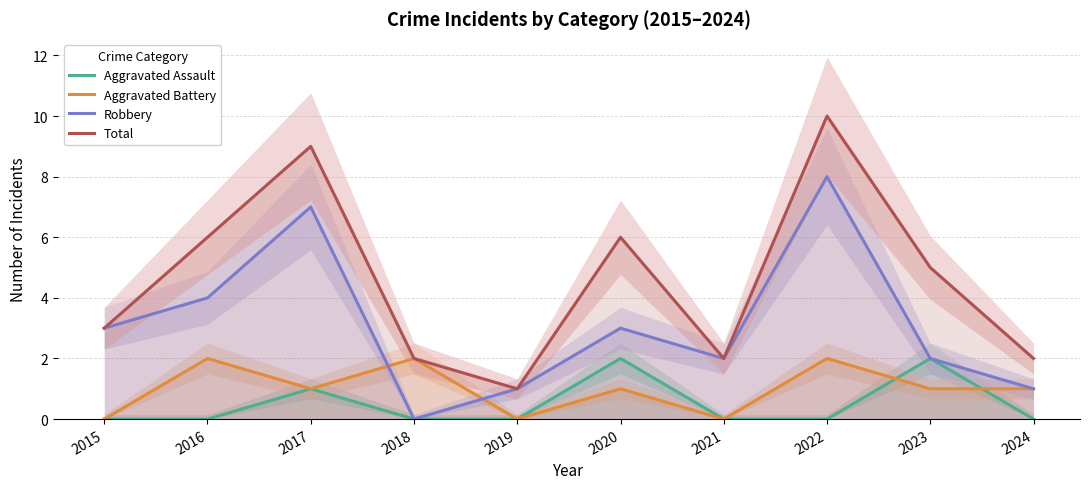

Rank the series by their maximum value, from lowest to highest.

Aggravated Assault, Aggravated Battery, Robbery, Total